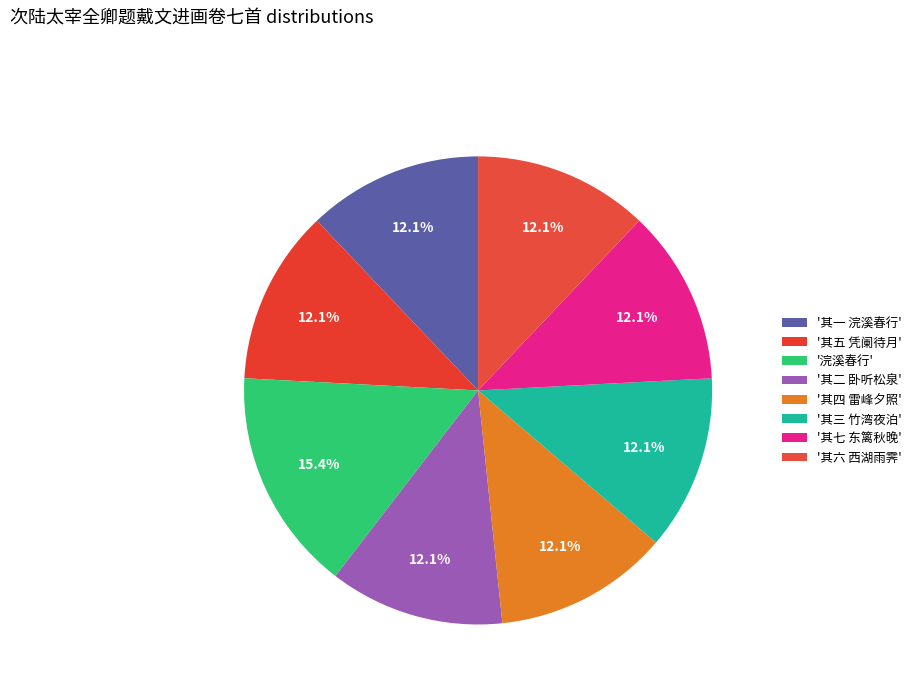

How many segments does this pie chart have?

8